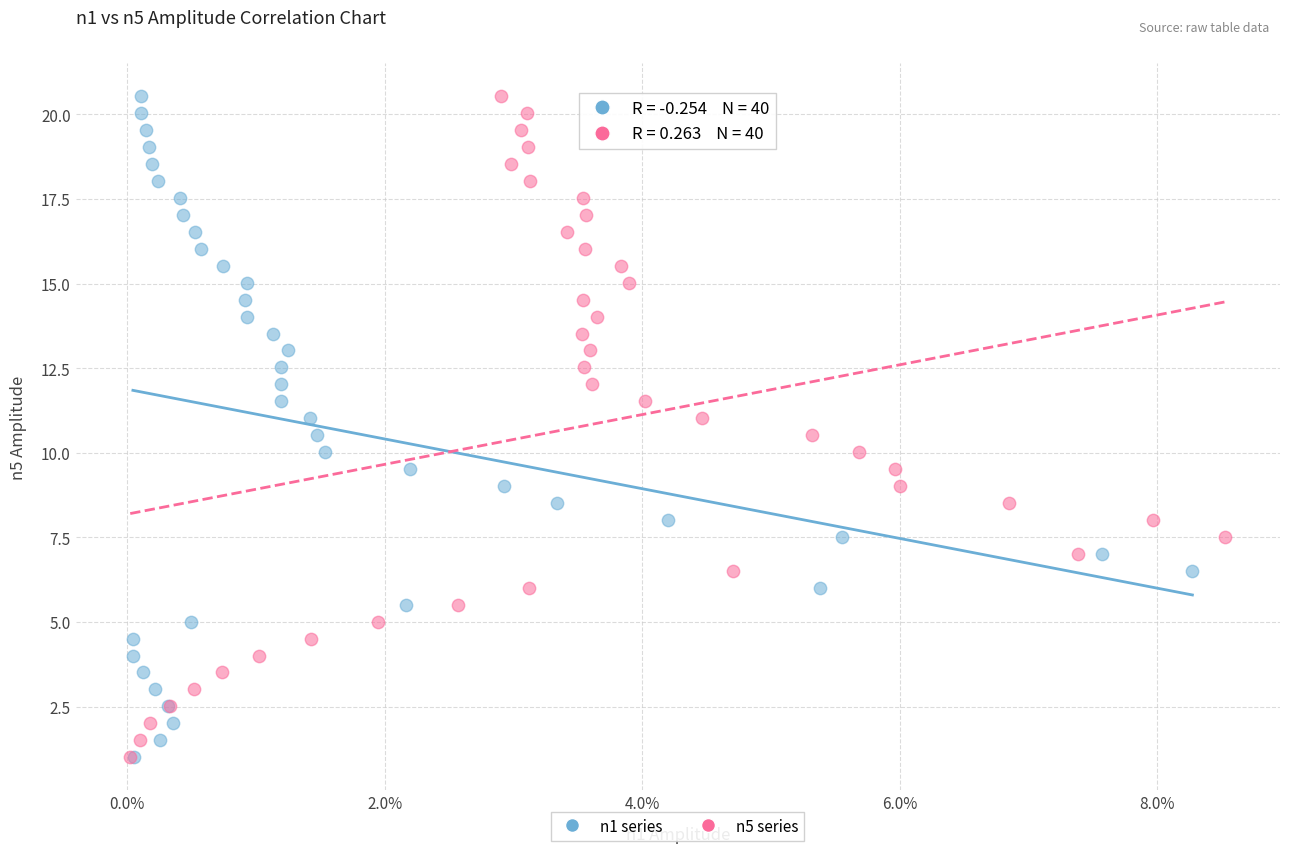

What are all the series names shown in the legend?

n1 series, n5 series